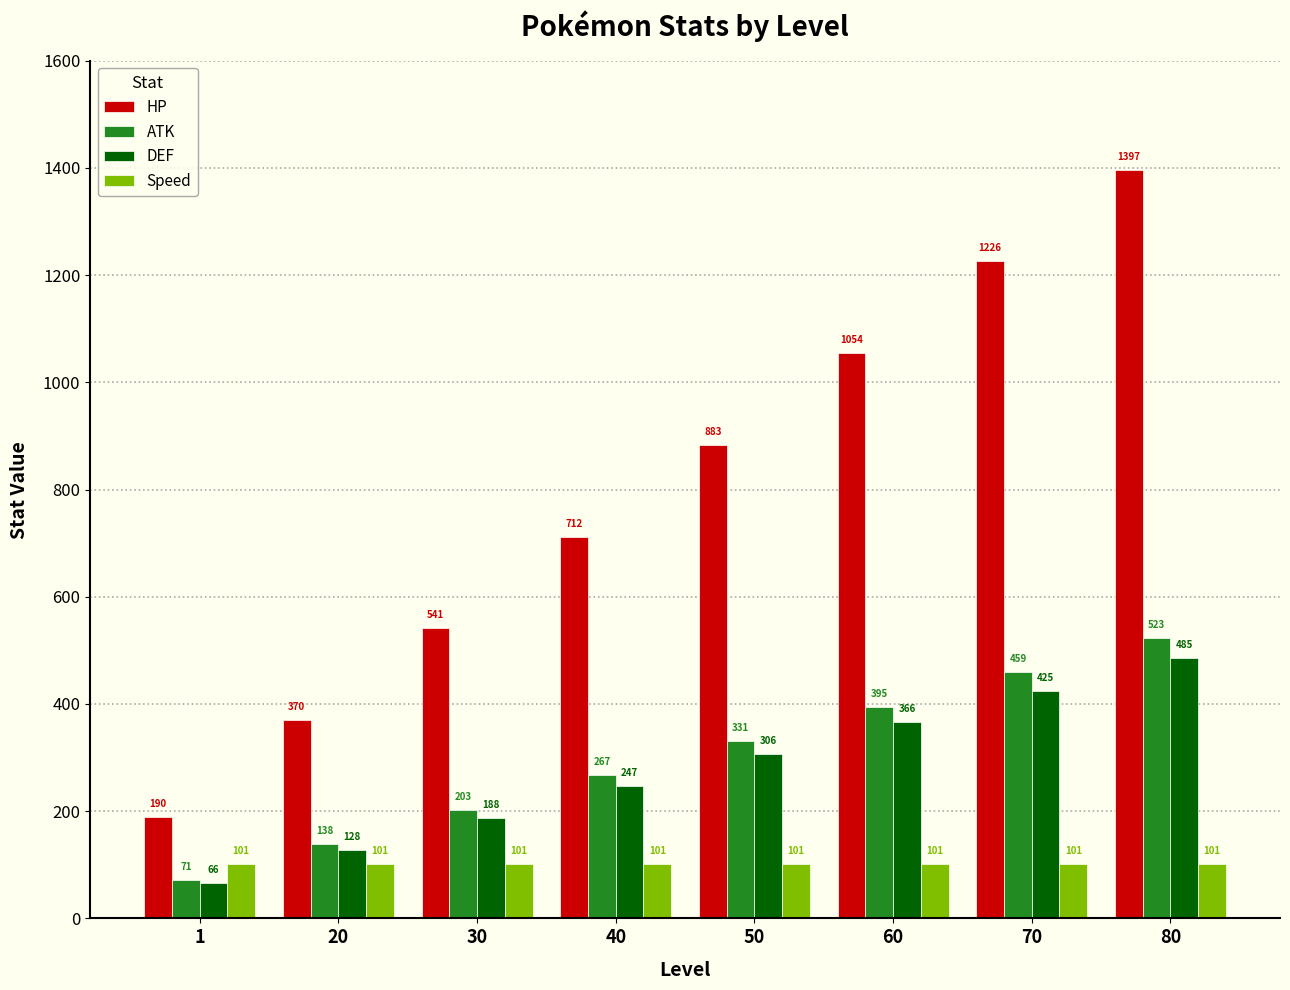

Reading left to right, transcribe all the data shown in this chart.

HP: 1=190	20=370	30=541	40=712	50=883	60=1054	70=1226	80=1397
ATK: 1=71	20=138	30=203	40=267	50=331	60=395	70=459	80=523
DEF: 1=66	20=128	30=188	40=247	50=306	60=366	70=425	80=485
Speed: 1=101	20=101	30=101	40=101	50=101	60=101	70=101	80=101